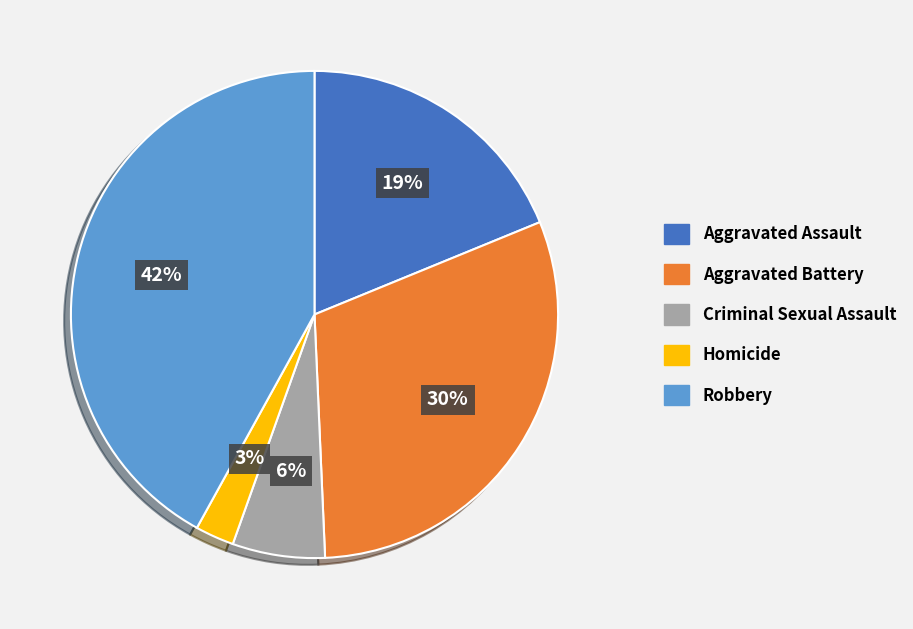

Which category has the smallest portion of the pie?

Homicide